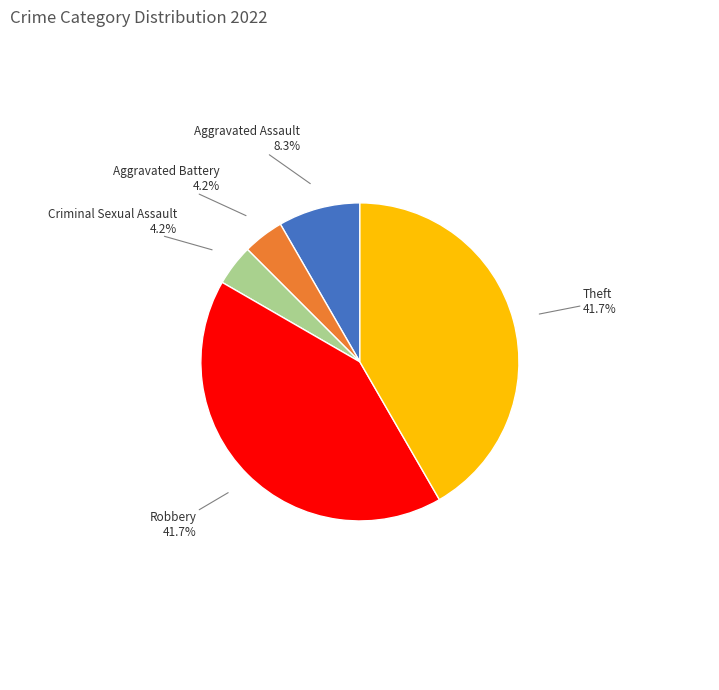

Is there a majority slice in this chart?

No